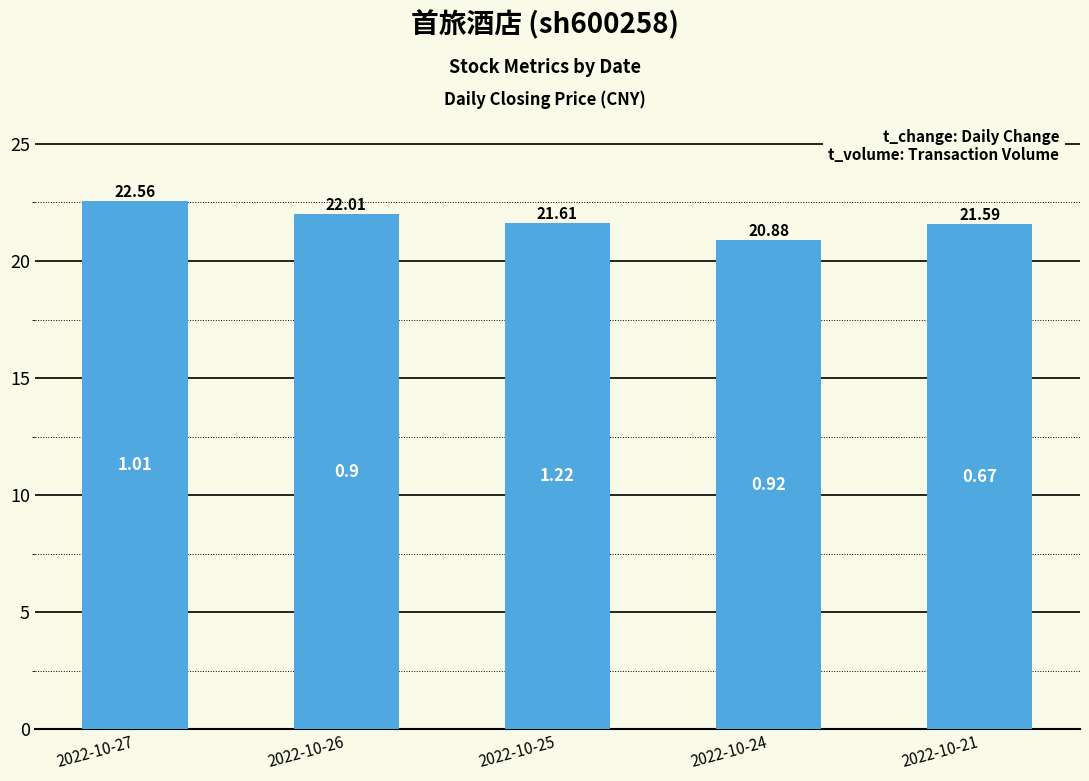

What is the value of the 1st bar from the left?

22.6